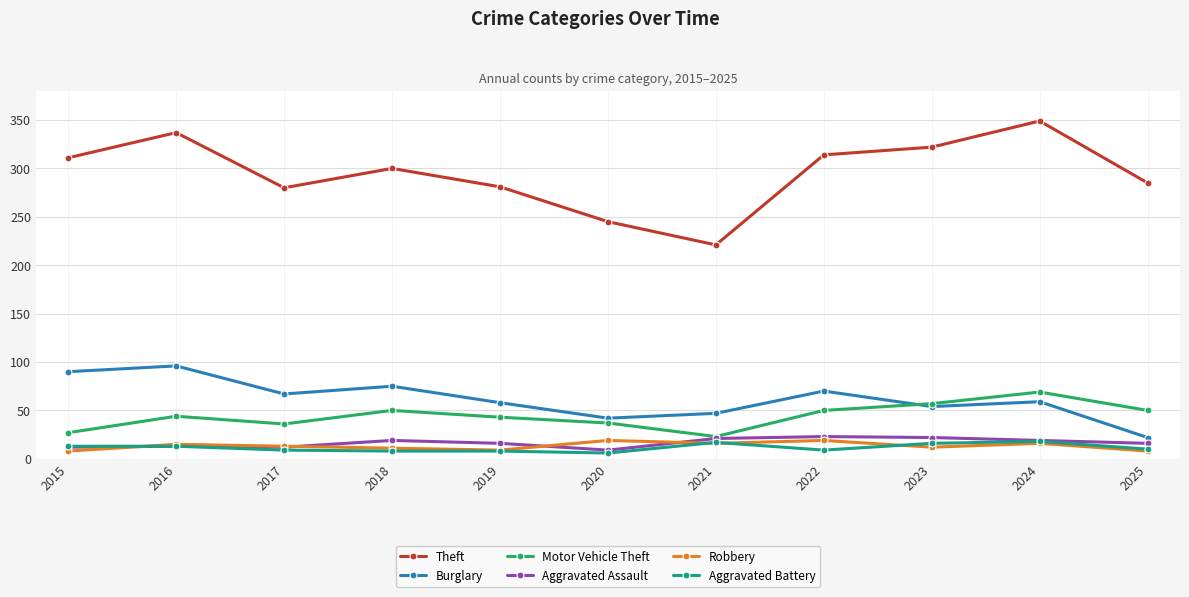

The Aggravated Assault series shows 23 at 2022. True or false?

True